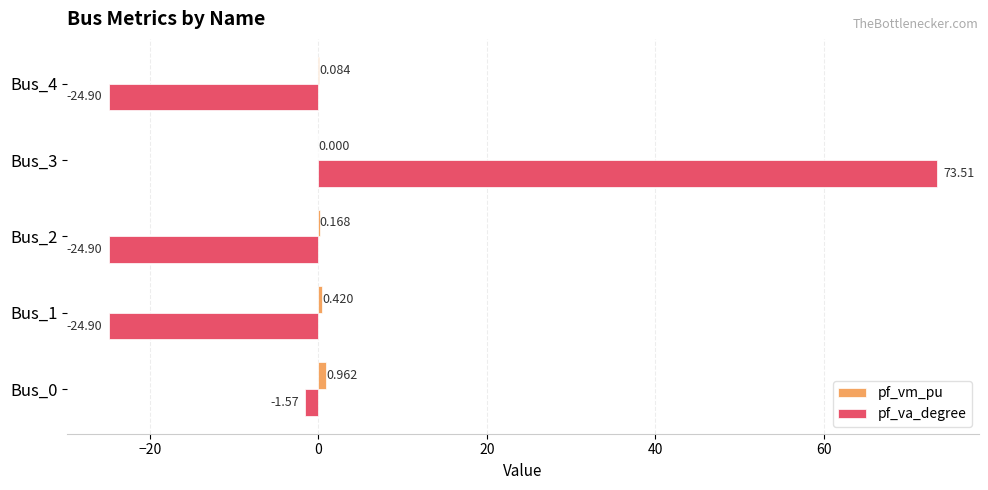

What is the average value of the pf_va_degree series?

-0.6